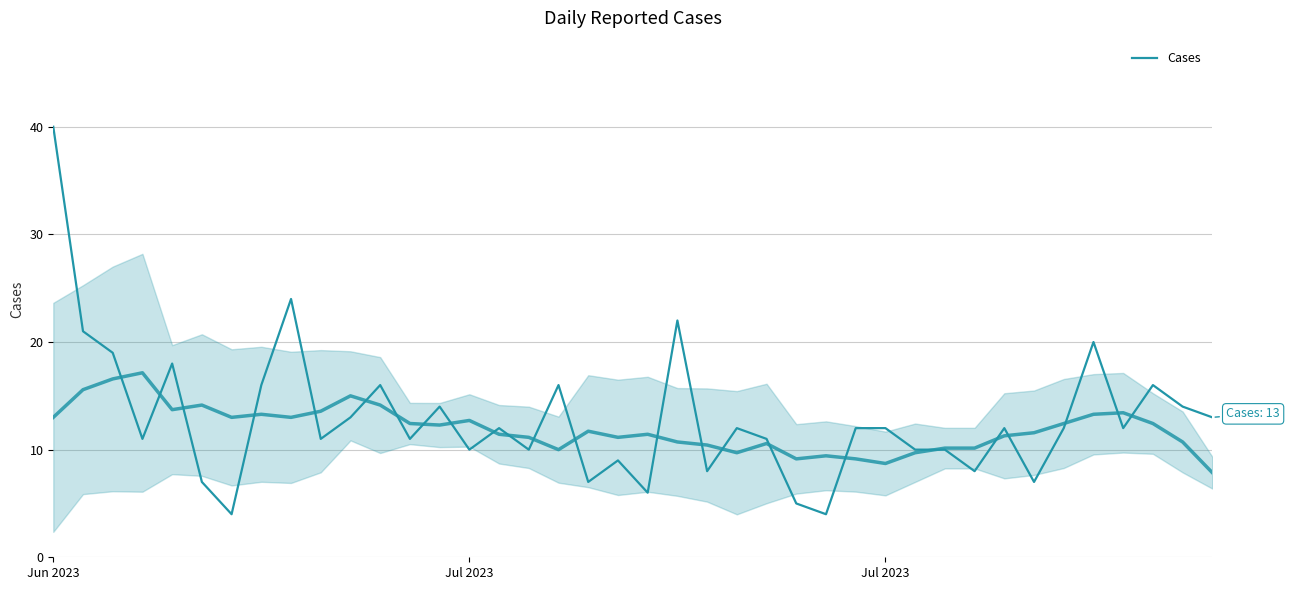

Reading left to right, list all the values displayed in this chart.

40	21	19	11	18	7	4	16	24	11	13	16	11	14	10	12	10	16	7	9	6	22	8	12	11	5	4	12	12	10	10	8	12	7	12	20	12	16	14	13